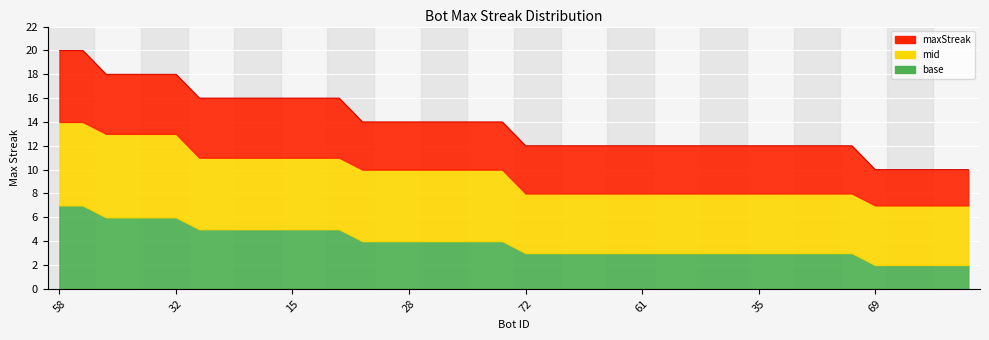

Rank the series at 2 from lowest to highest value.

base, mid, maxStreak